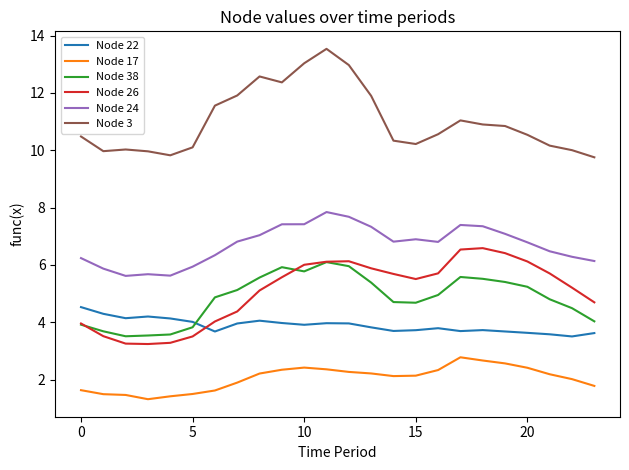

What is the minimum value shown in the chart?

1.3